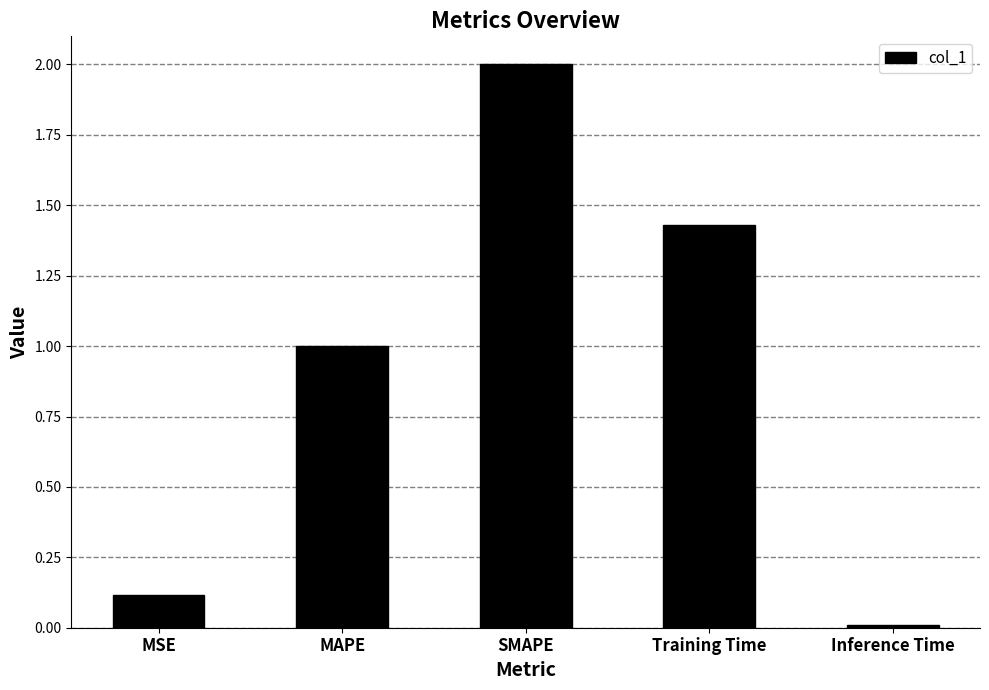

Are the bars grouped side by side (vs. stacked)?

No